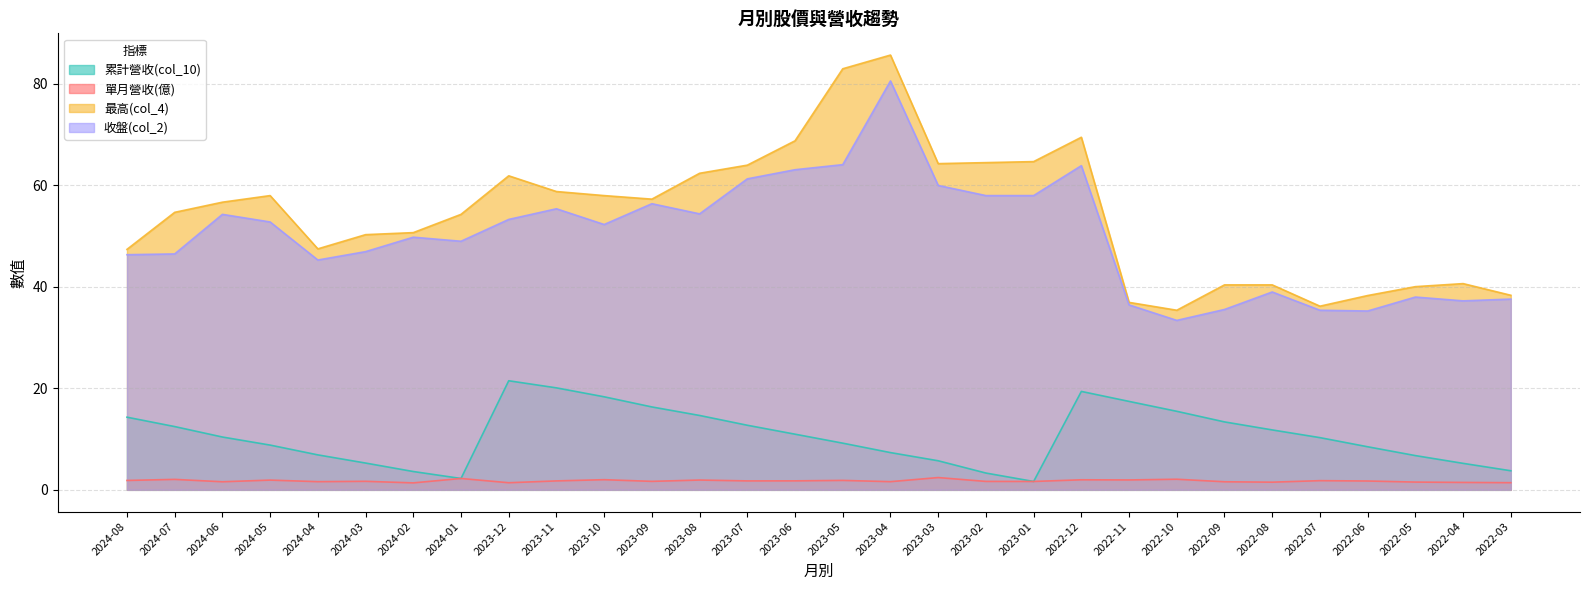

What is the label of the 20th point from the right?

2023-10